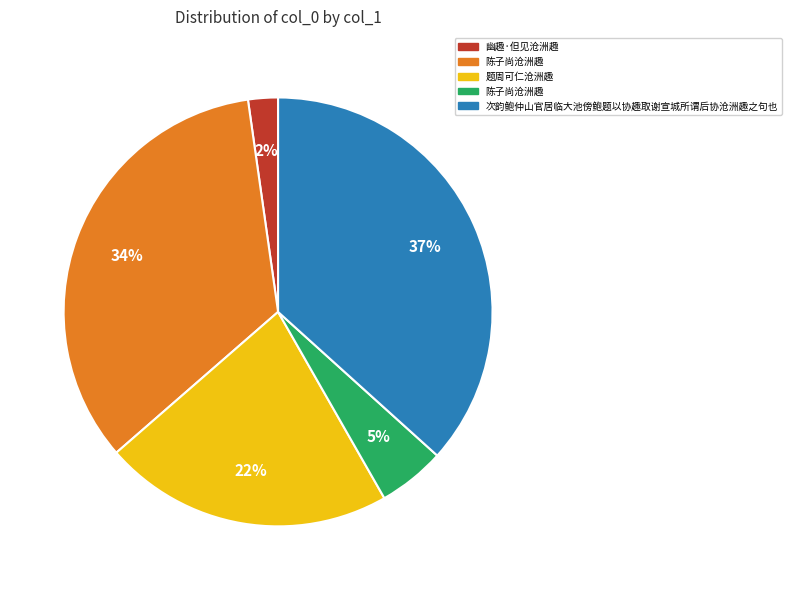

To the nearest percent, what is the average slice percentage?

20%